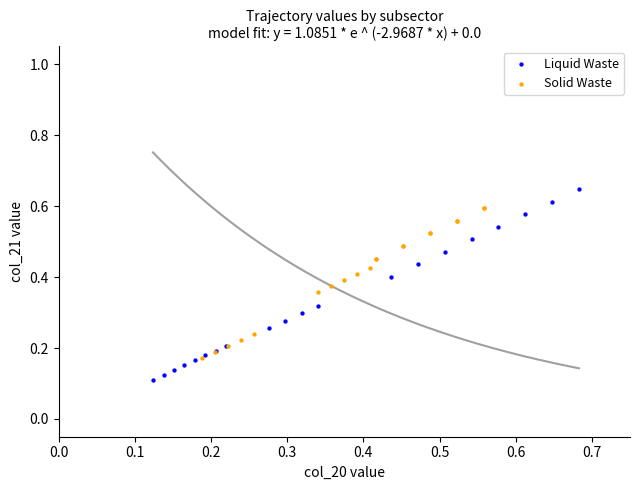

Which series has the widest spread of Y values?

Liquid Waste